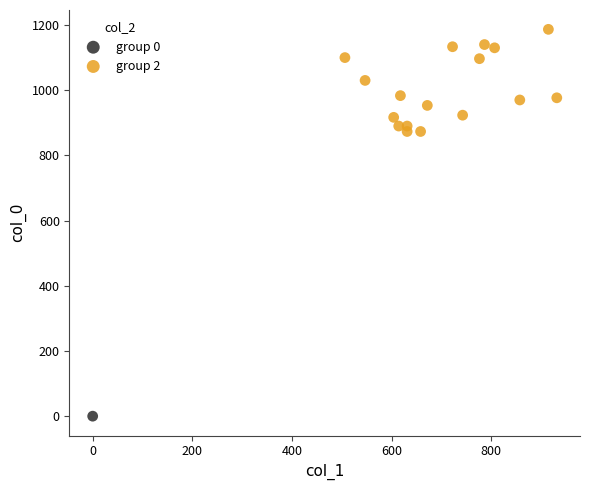

What are all the series names shown in the legend?

group 0, group 2